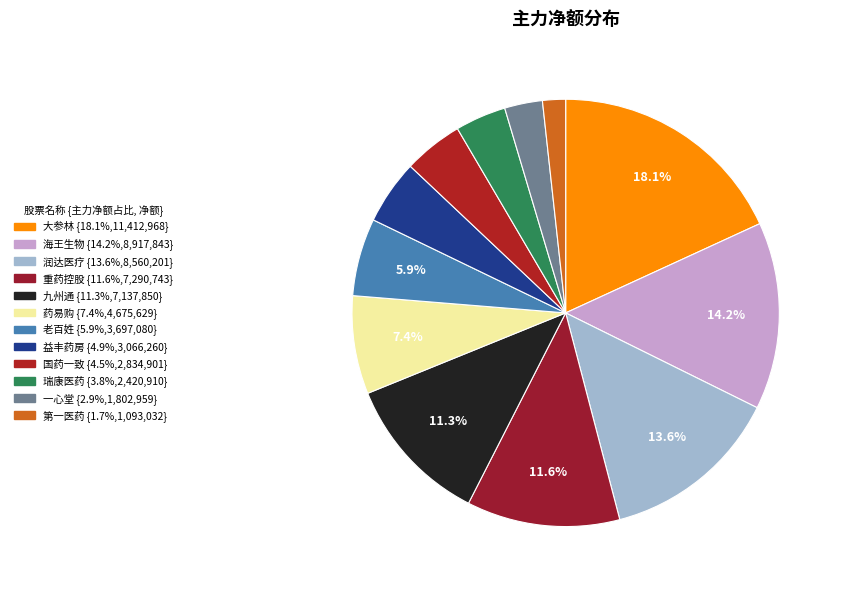

Is it true that 药易购 is 1% of the pie?

False